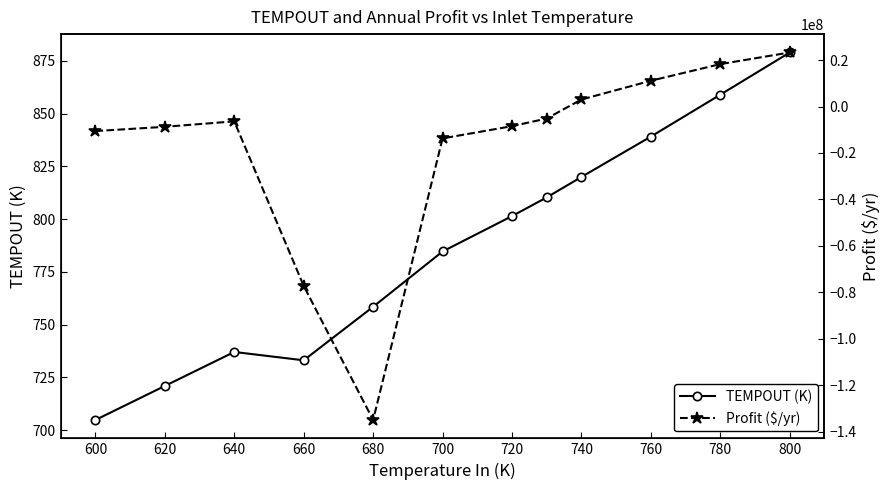

Reading right to left, what are all the values shown in this chart?

TEMPOUT (K): 879.0	859.0	839.2	820.0	810.3	801.5	784.7	758.5	733.1	737.1	721.0	704.9
Profit ($/yr): 23260751.7	18256380.0	11095868.1	3025358.1	-5165735.9	-8451193.0	-13718603.7	-134921130.7	-77212032.6	-6379803.5	-8730334.7	-10565160.6